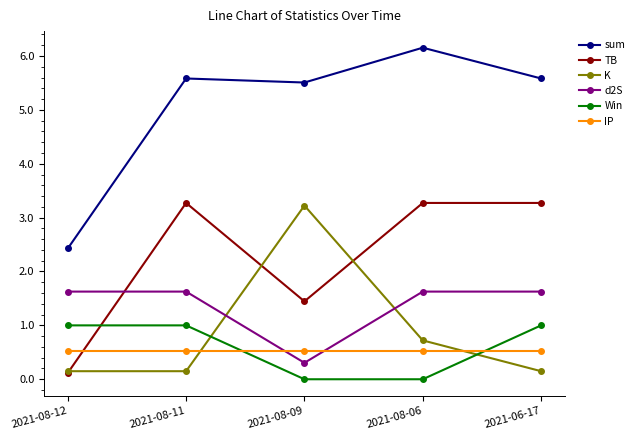

Reading right to left, transcribe all the data shown in this chart.

sum: 5.6	6.2	5.5	5.6	2.4
TB: 3.3	3.3	1.4	3.3	0.1
K: 0.1	0.7	3.2	0.1	0.1
d2S: 1.6	1.6	0.3	1.6	1.6
Win: 1.0	0.0	0.0	1.0	1.0
IP: 0.5	0.5	0.5	0.5	0.5